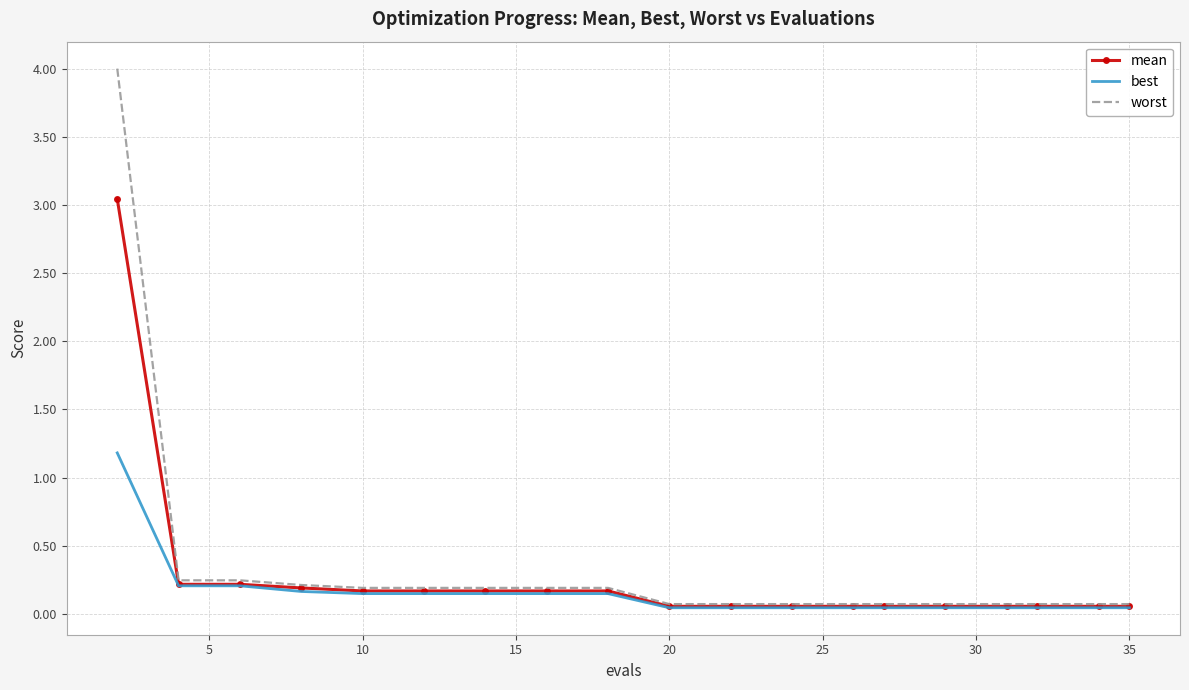

Which series has the largest range (max minus min)?

worst